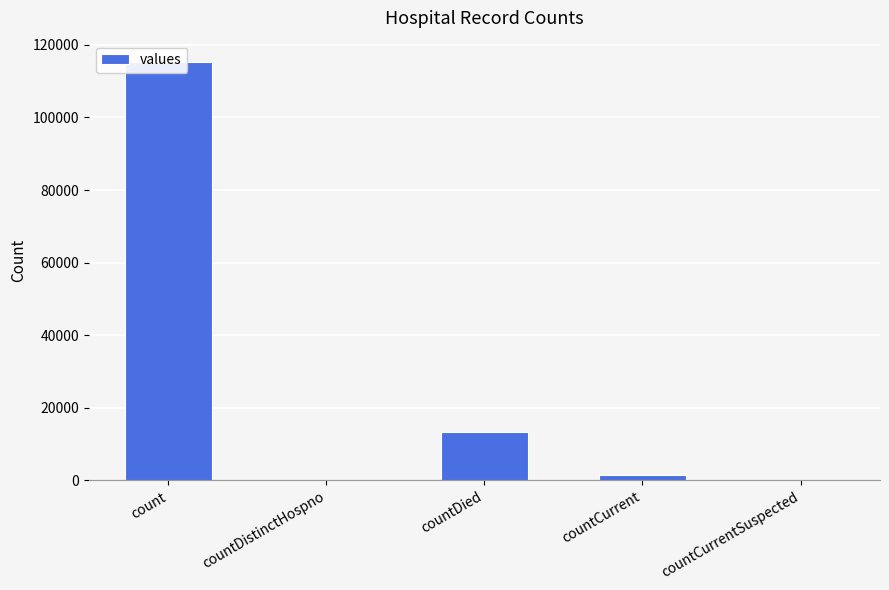

How many bars are there in total?

5